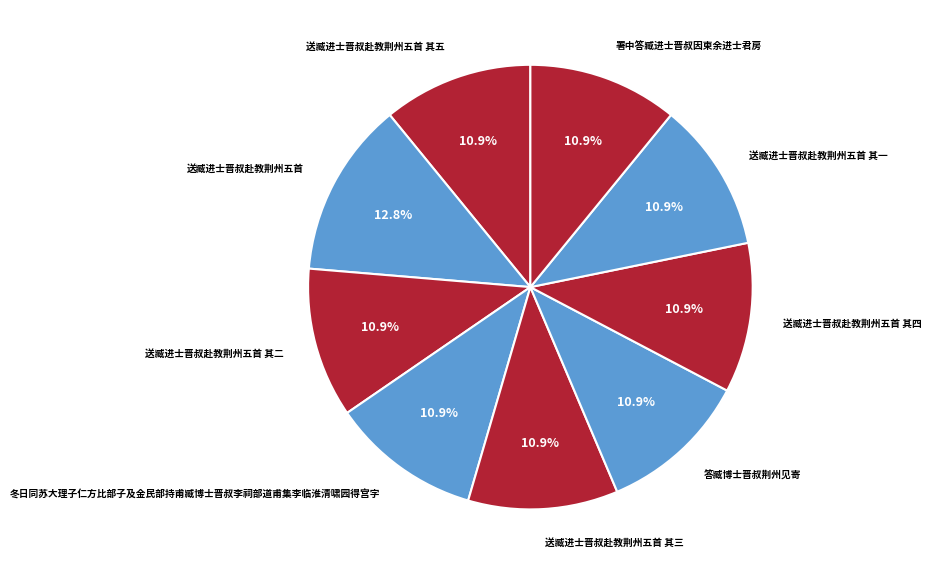

Count the number of slices in the pie.

9